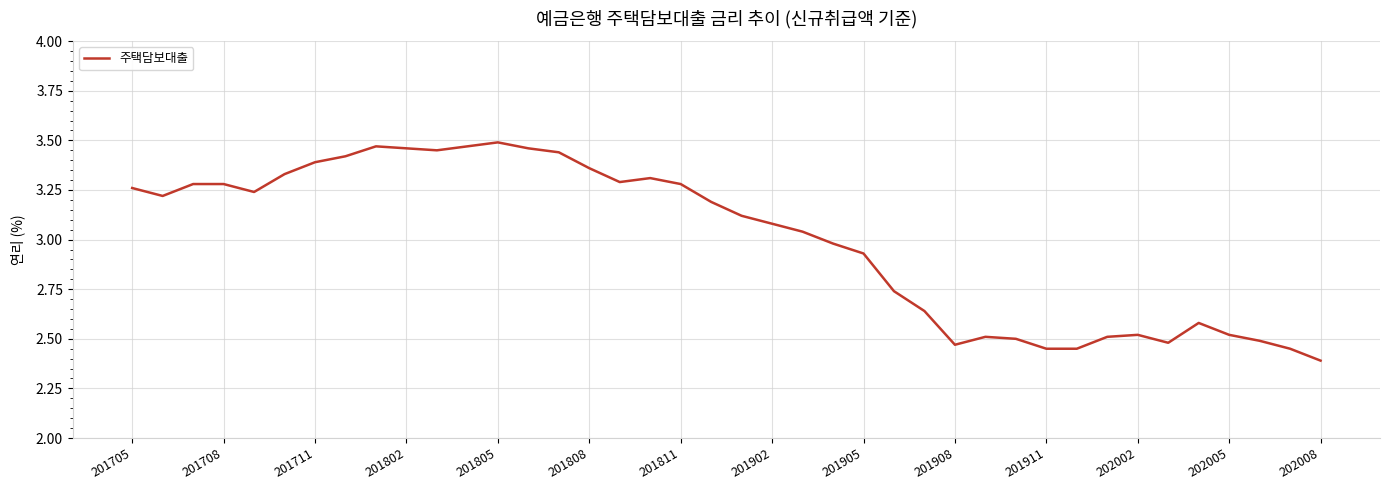

What is the difference between the maximum and minimum values?

1.1